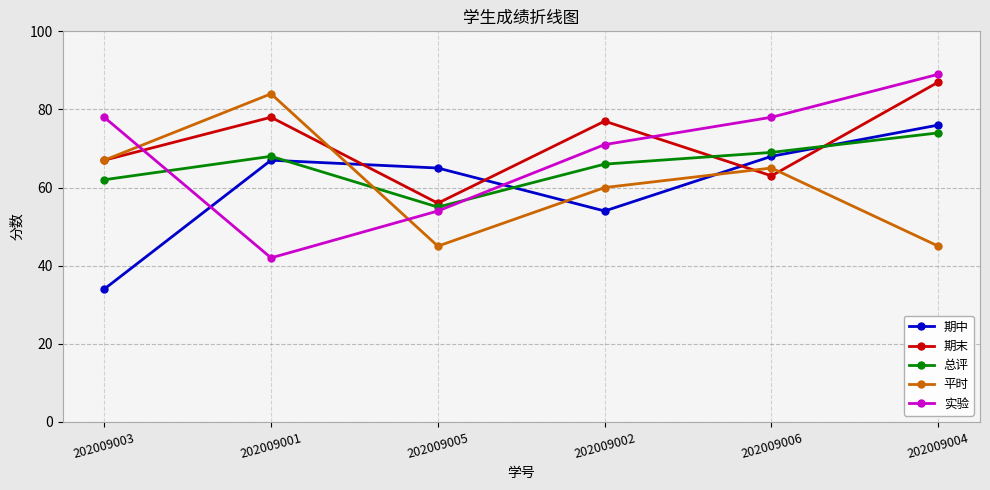

Which series has the largest total across all categories?

期末